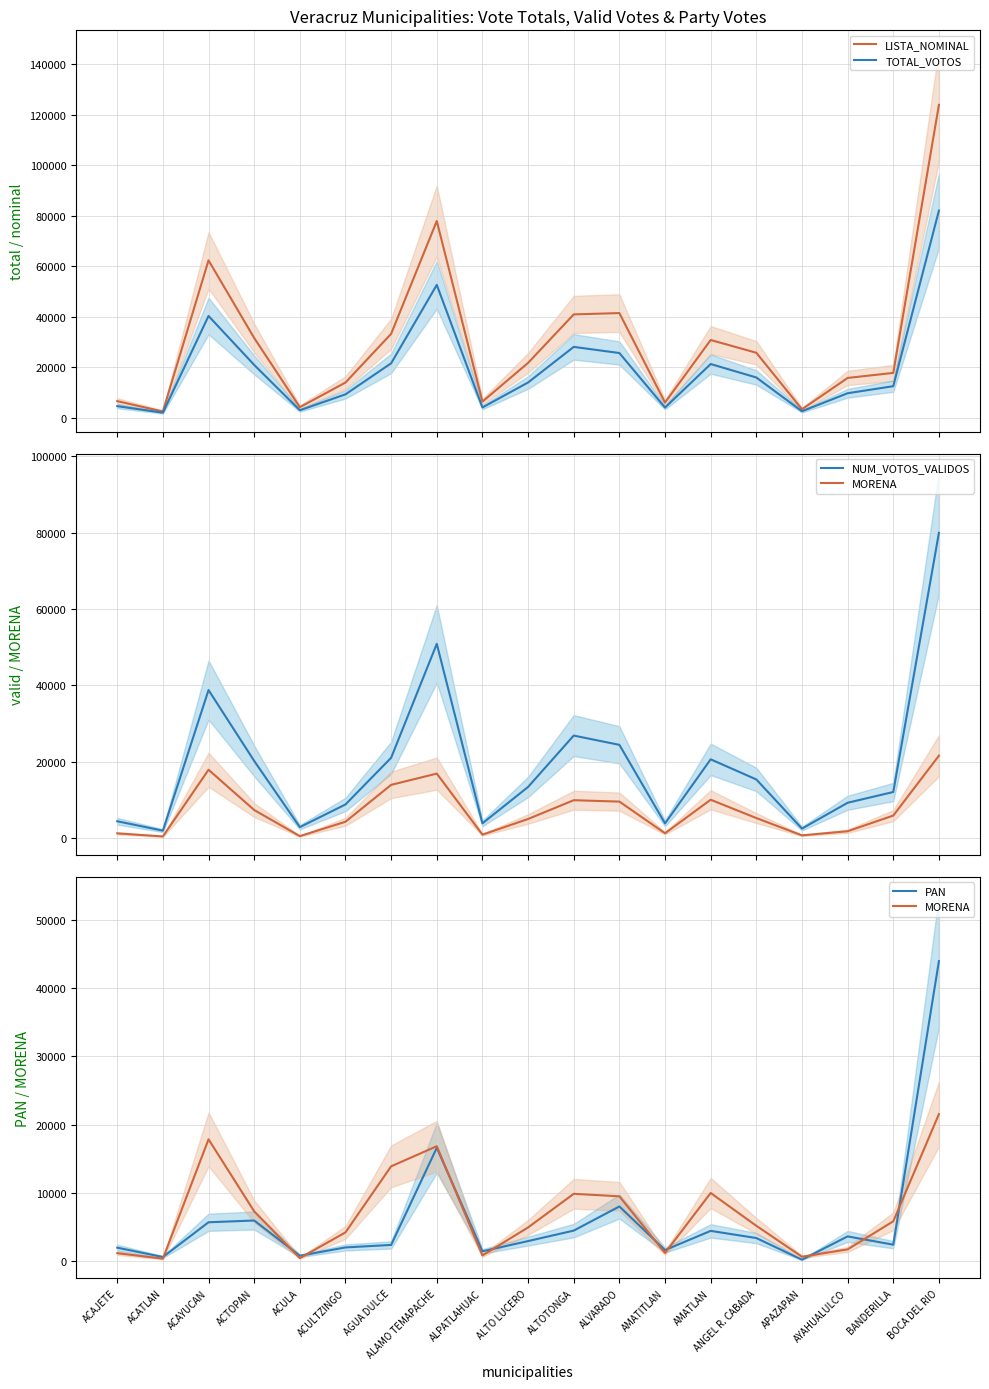

True or false: PAN and LISTA_NOMINAL intersect in this chart.

False